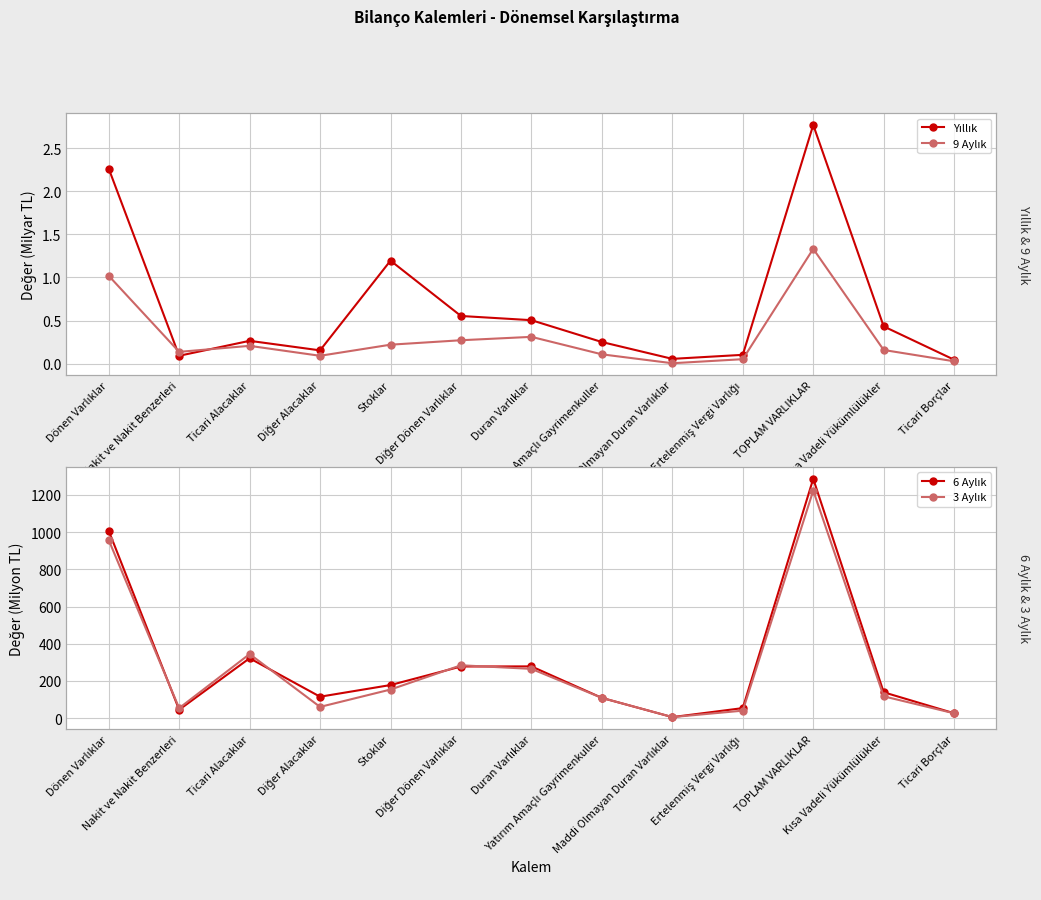

At which category is the sum across all series the highest?

TOPLAM VARLIKLAR